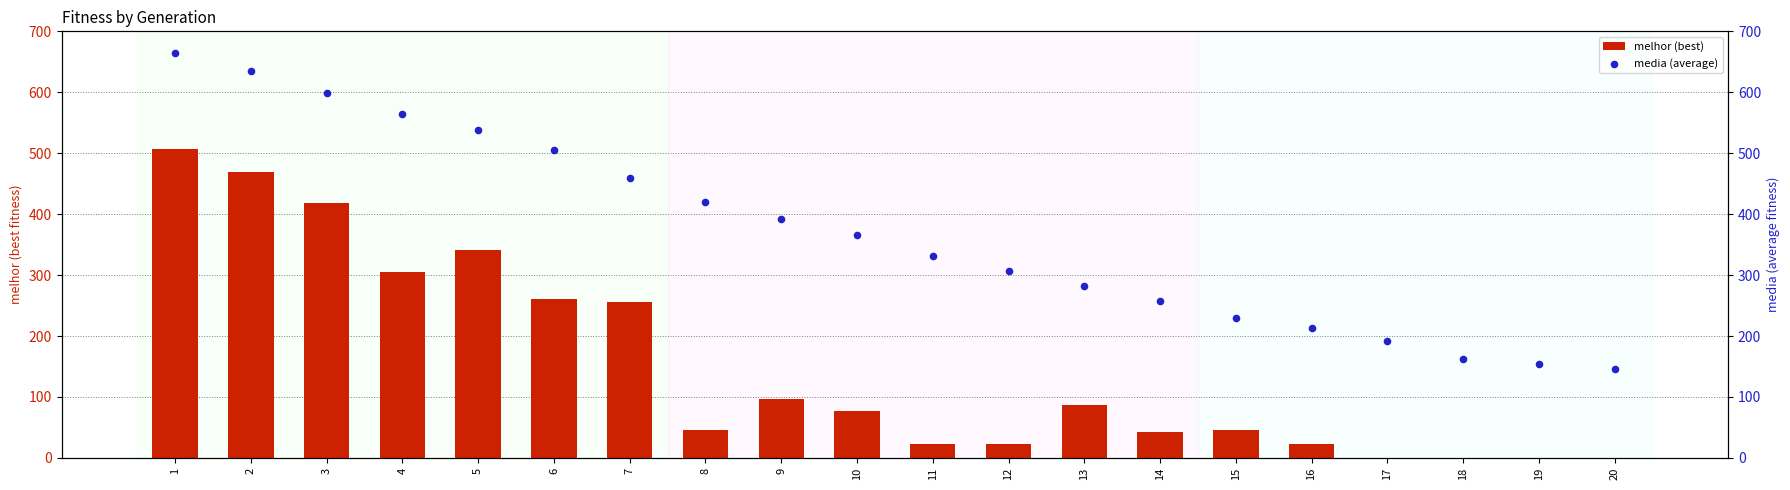

Which series contains the lowest Y value?

melhor (best)